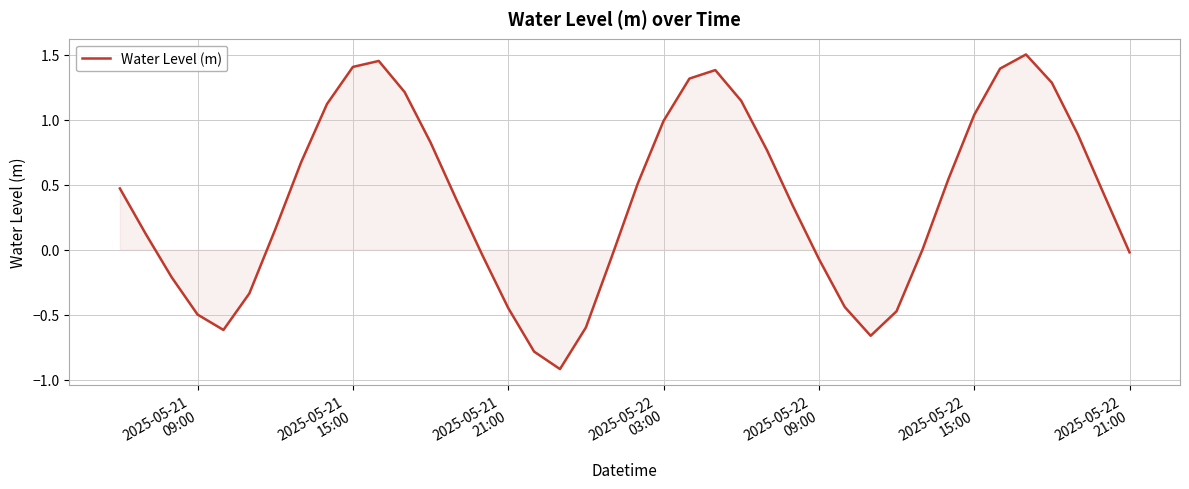

What is the difference between the maximum and minimum values?

2.4